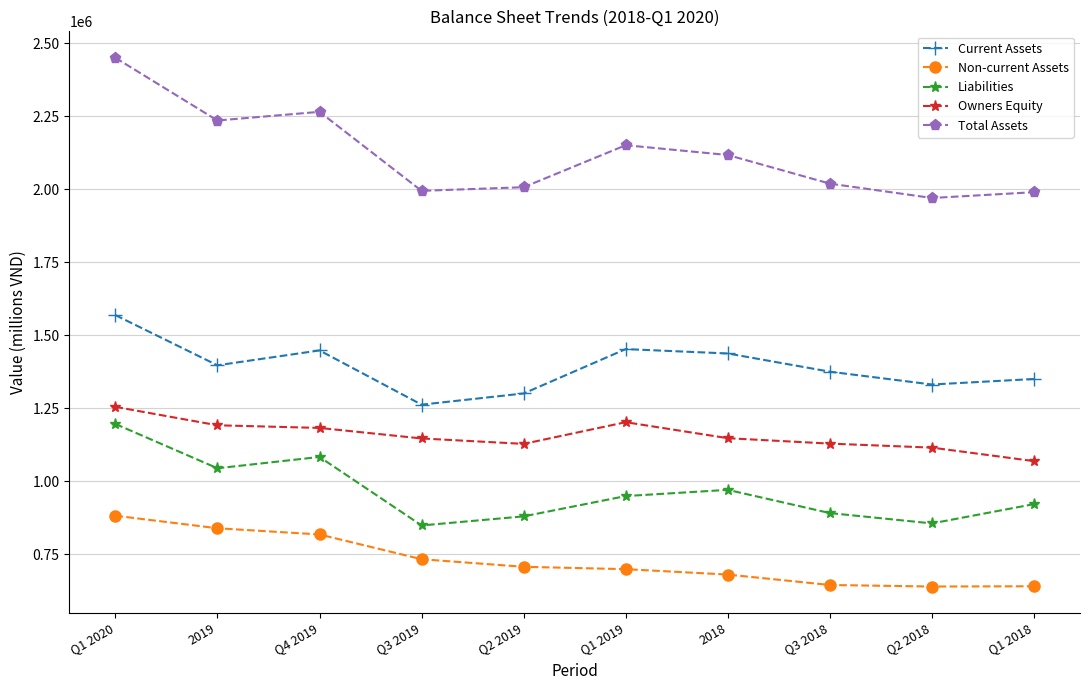

The Total Assets series shows 3763477 at 2019. True or false?

False